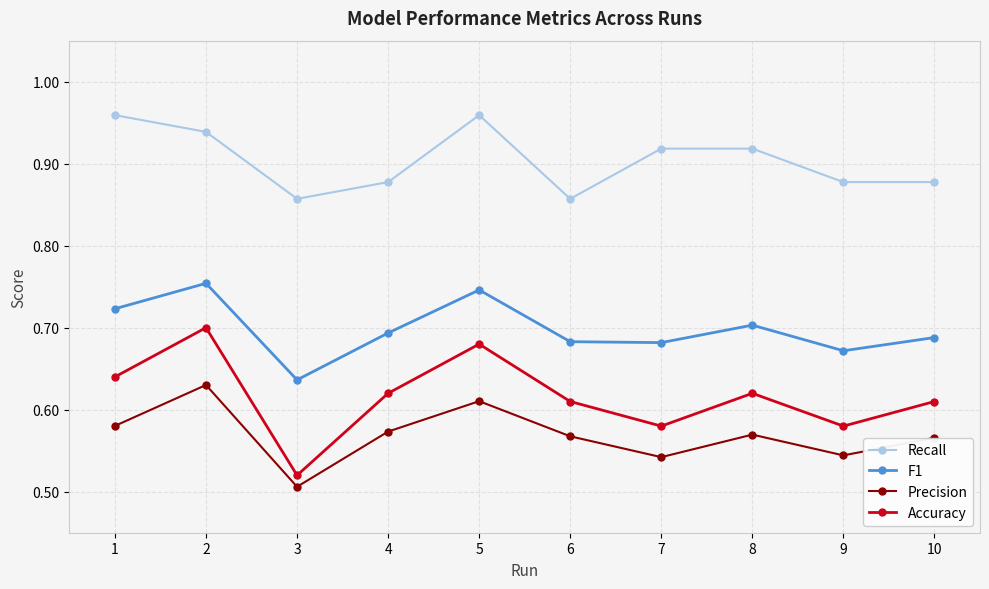

Where is the first local maximum for Recall?

5